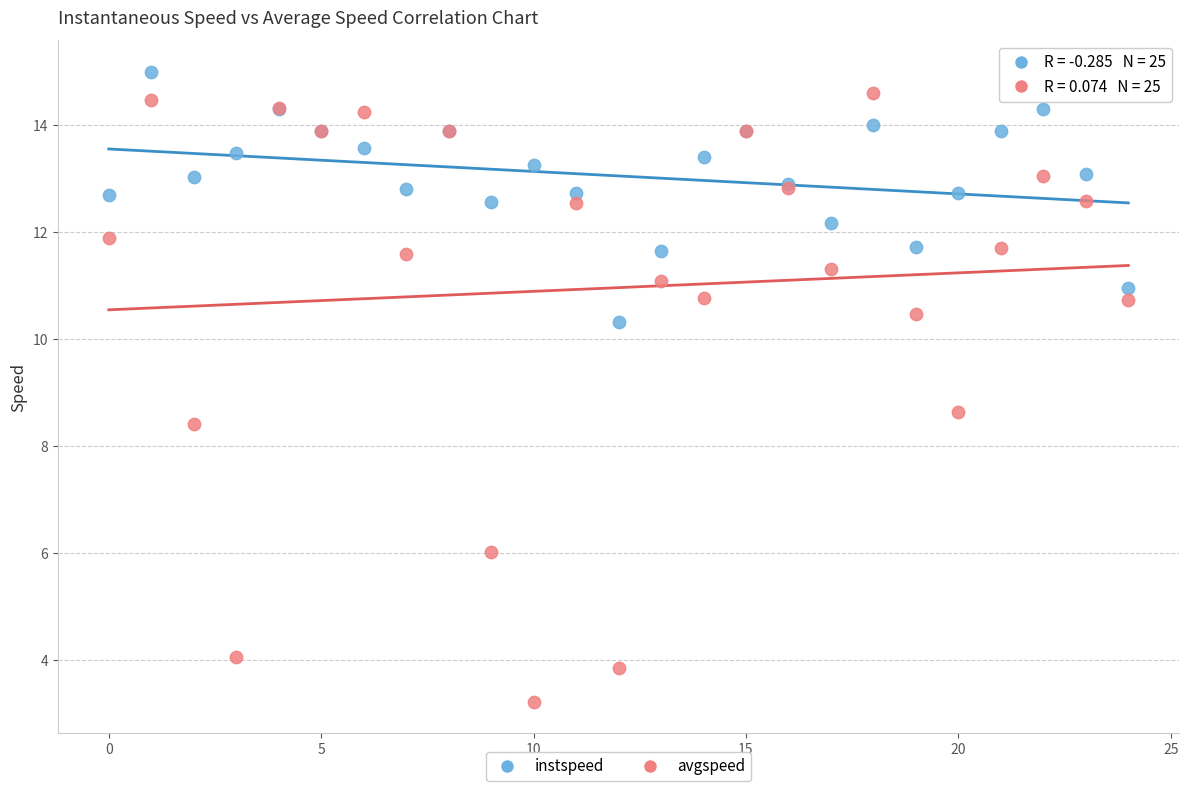

What are all the series names shown in the legend?

instspeed, avgspeed